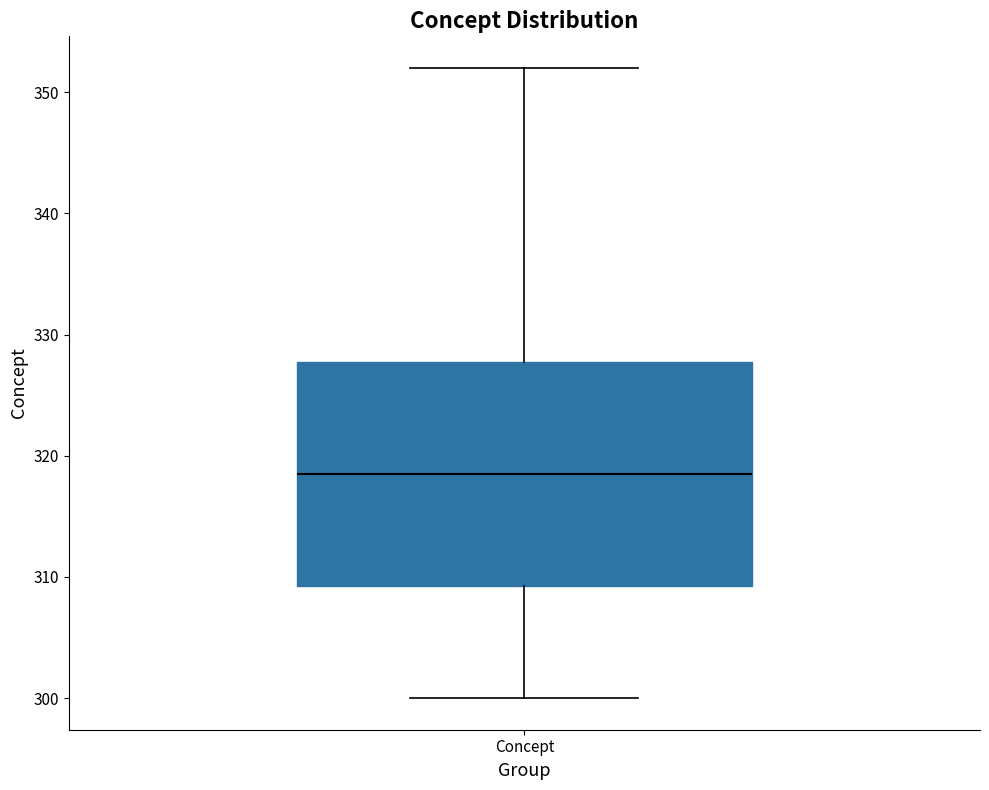

Where is the upper edge of the box for Concept on the y-axis? The values are not printed on the chart, so give them approximately, as read against the axis.

328